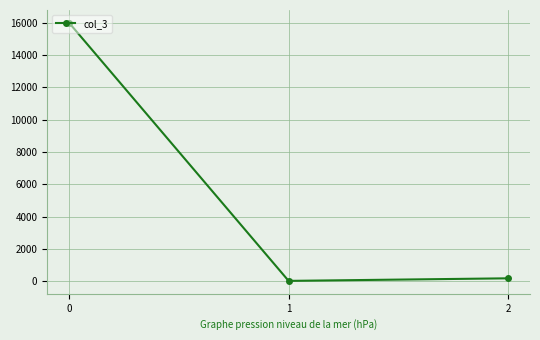

Reading left to right, list all the values displayed in this chart.

16000	19	178